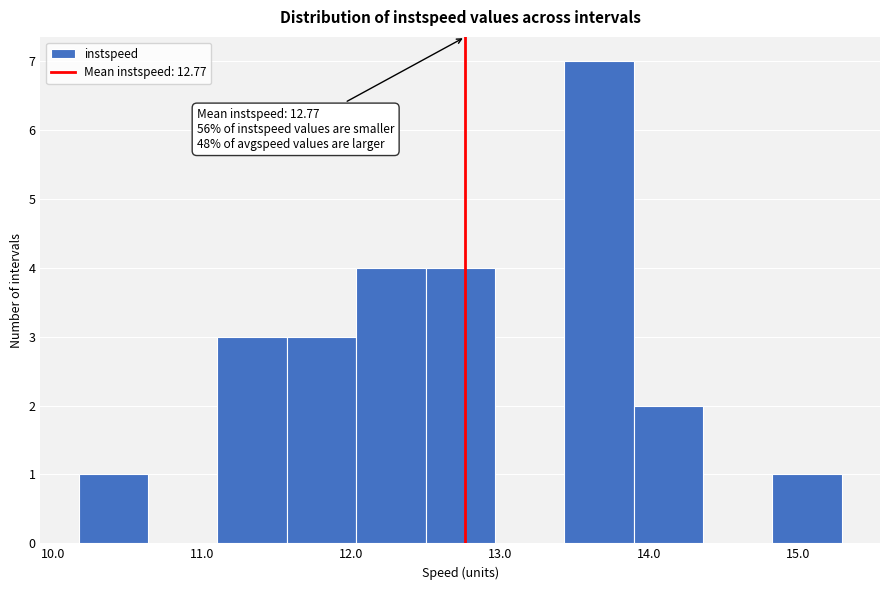

Over which range of the x-axis is the bar tallest?

13.4 to 13.9